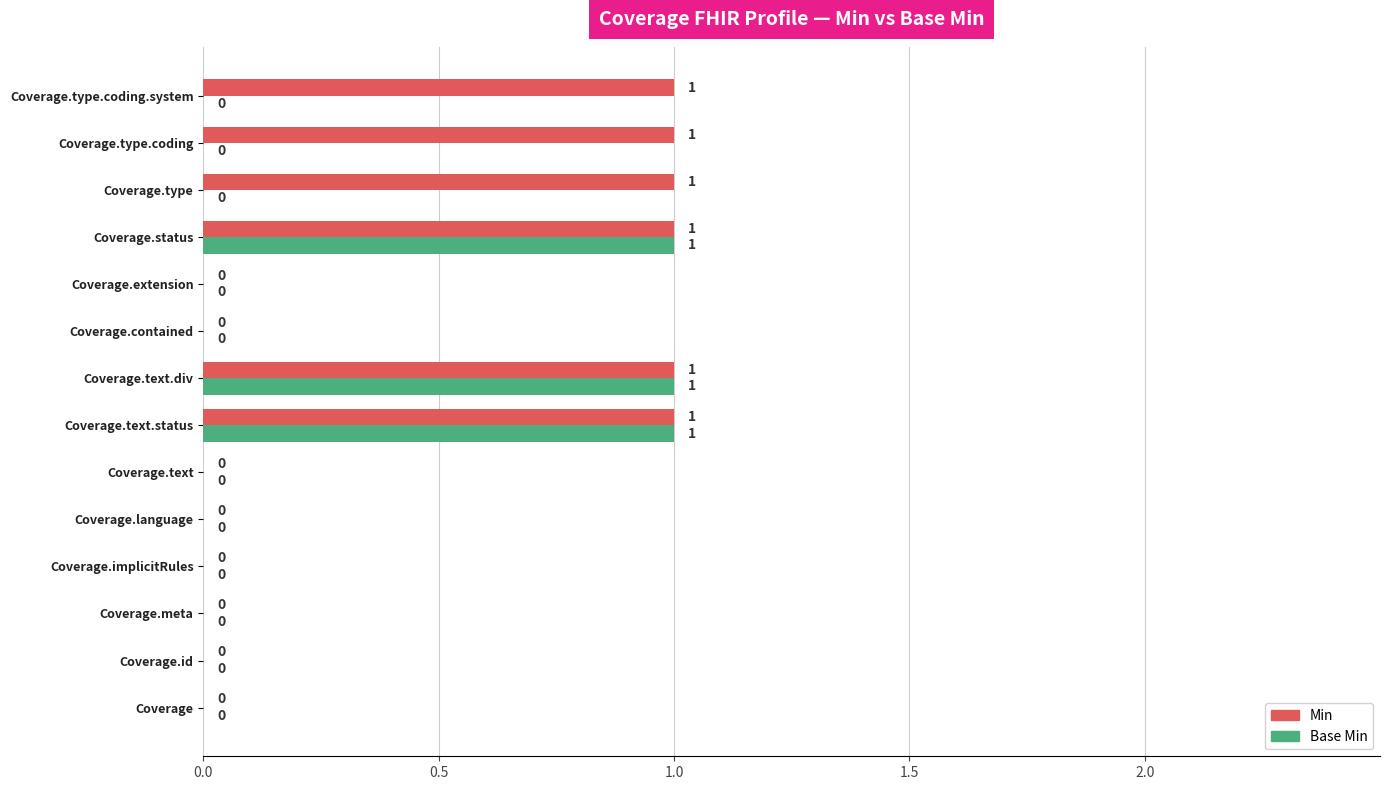

What is the maximum value for Min?

1